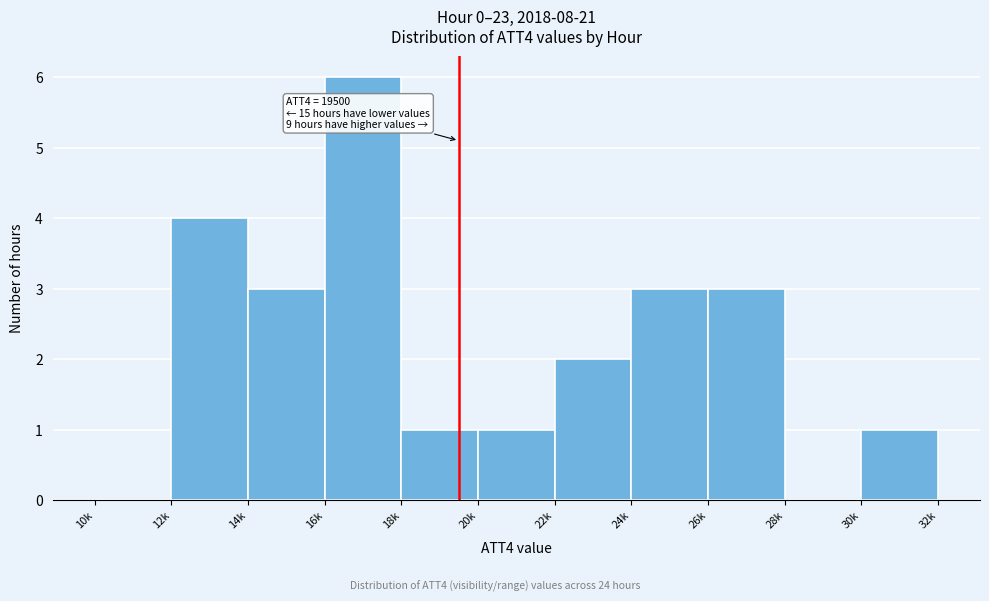

Reading right to left, extract all data points from this chart.

30k=1	28k=0	26k=3	24k=3	22k=2	20k=1	18k=1	16k=6	14k=3	12k=4	10k=0